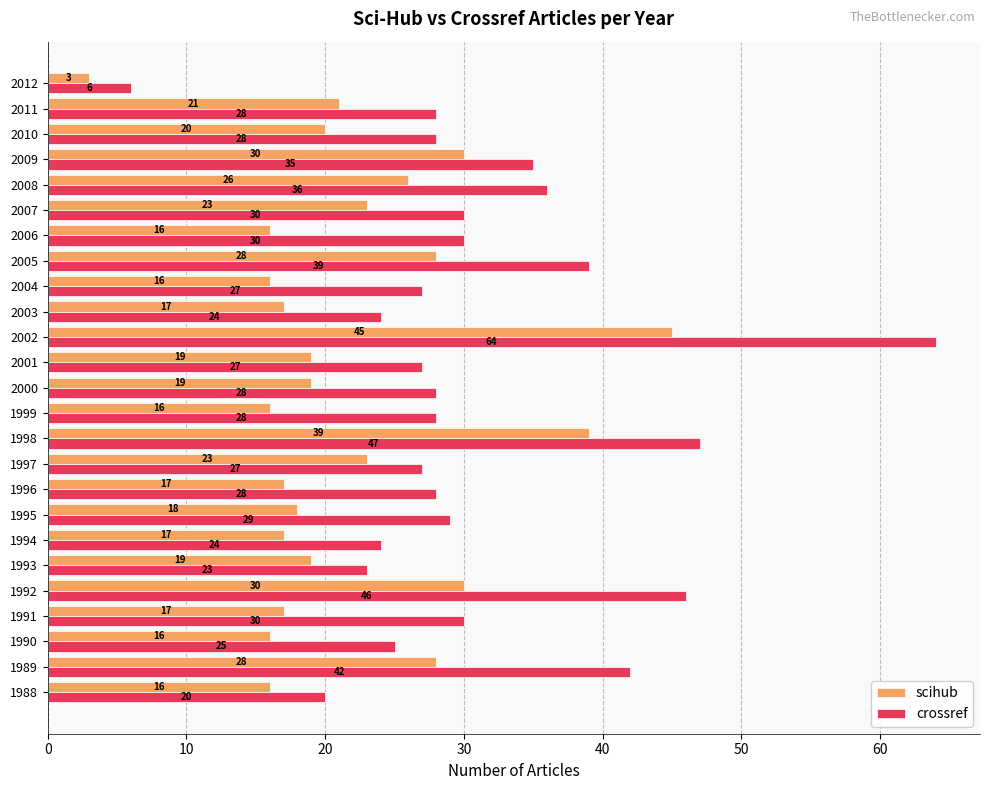

At which label is crossref closest to 35?

2009